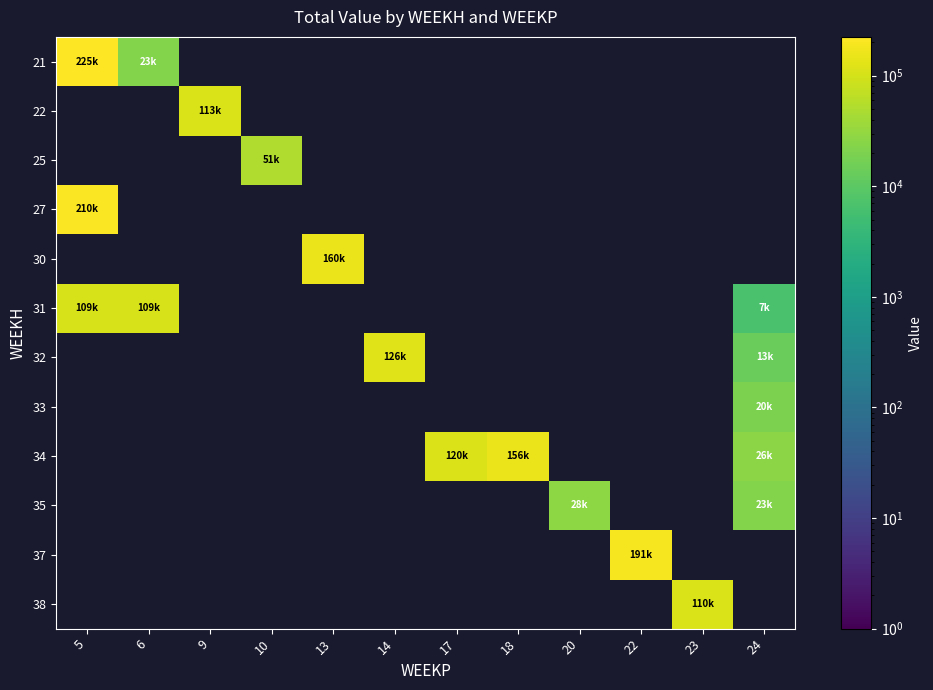

Which has a higher value, 20 or 13?

20